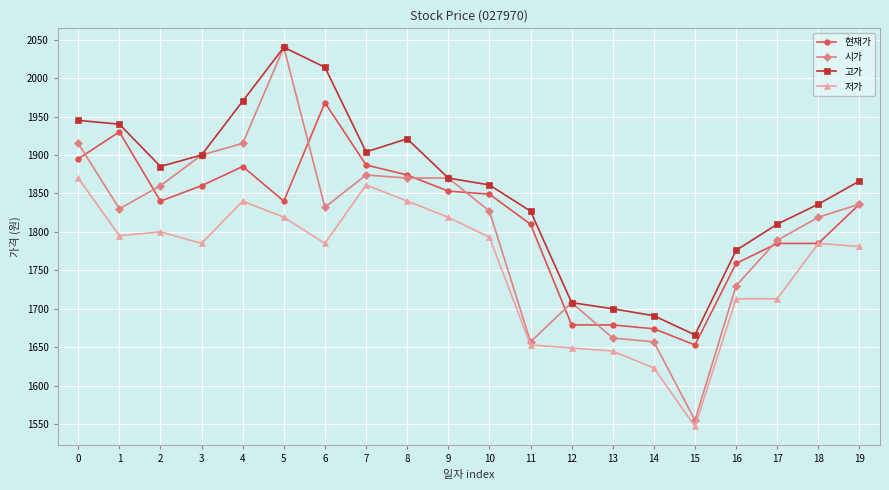

At 6, list the series in order from smallest to largest.

저가, 시가, 현재가, 고가